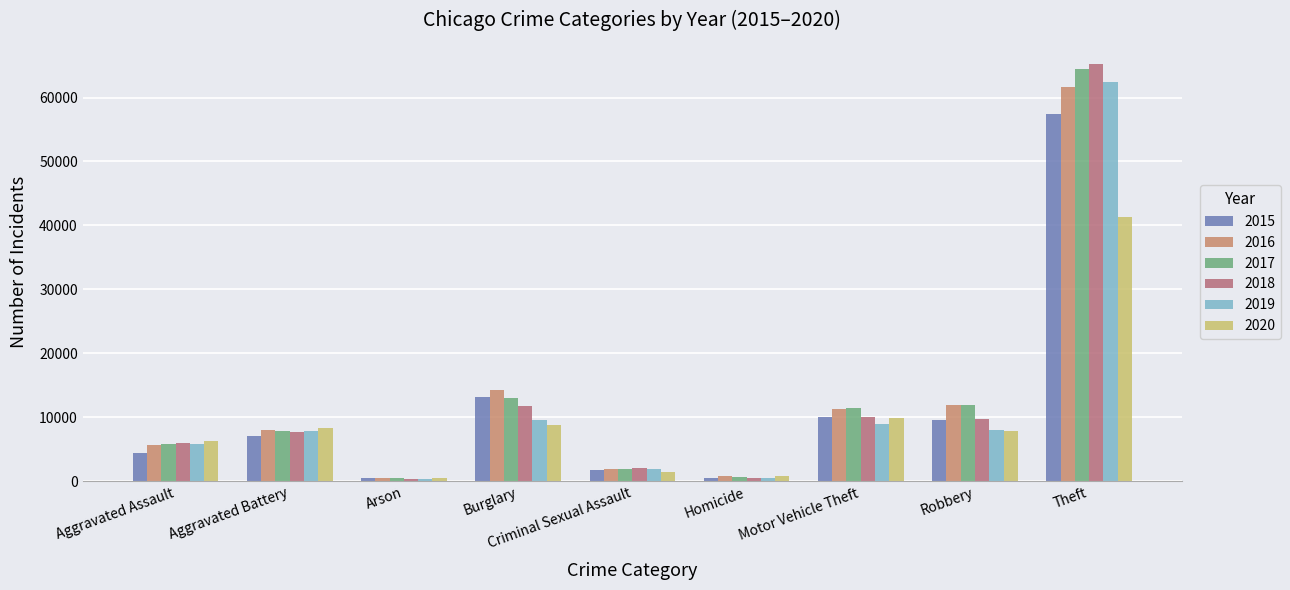

What is the difference between the maximum and minimum values in the 2018 series?

64917